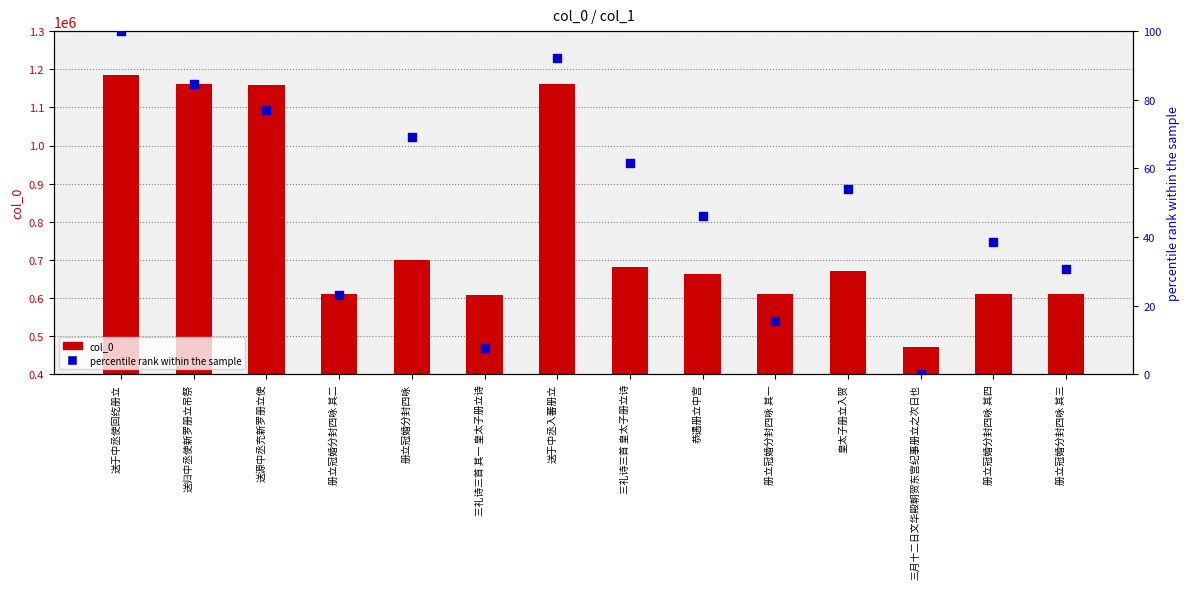

At how many categories does at least one series exceed 953188?

4